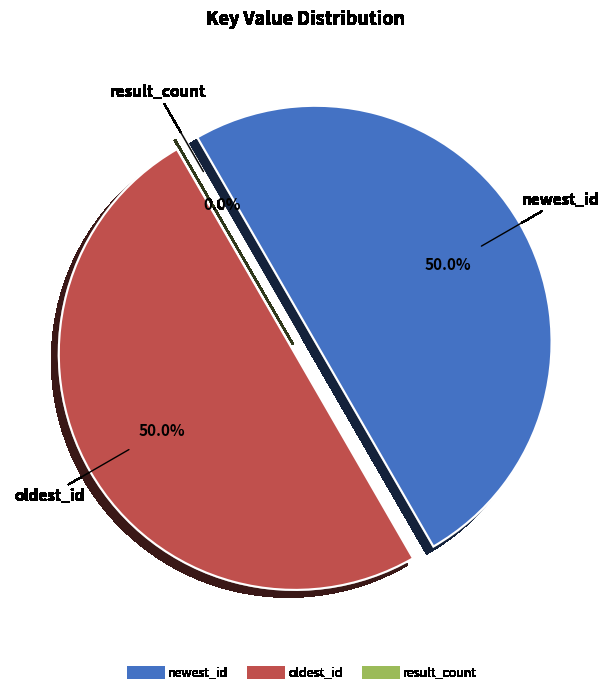

What percentage is NOT represented by oldest_id?

50.0%